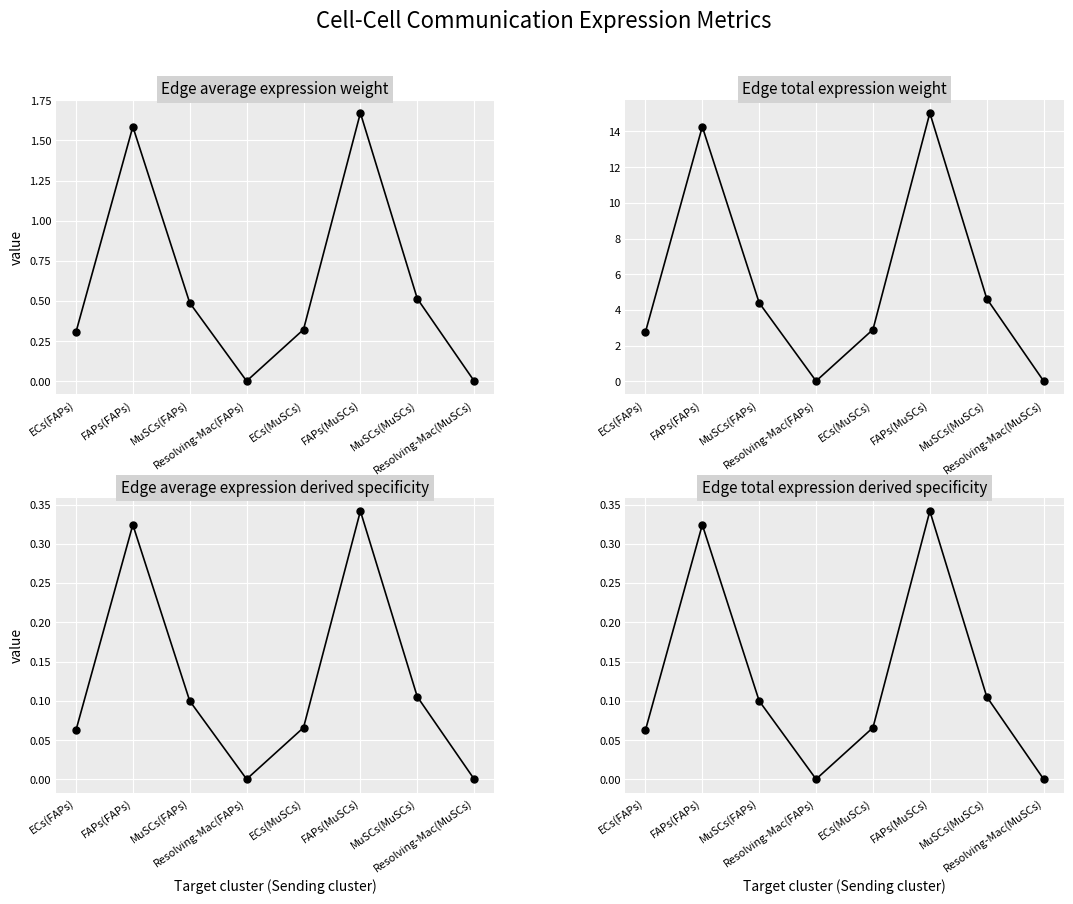

Between ECs(FAPs) and MuSCs(FAPs), which is larger?

MuSCs(FAPs)